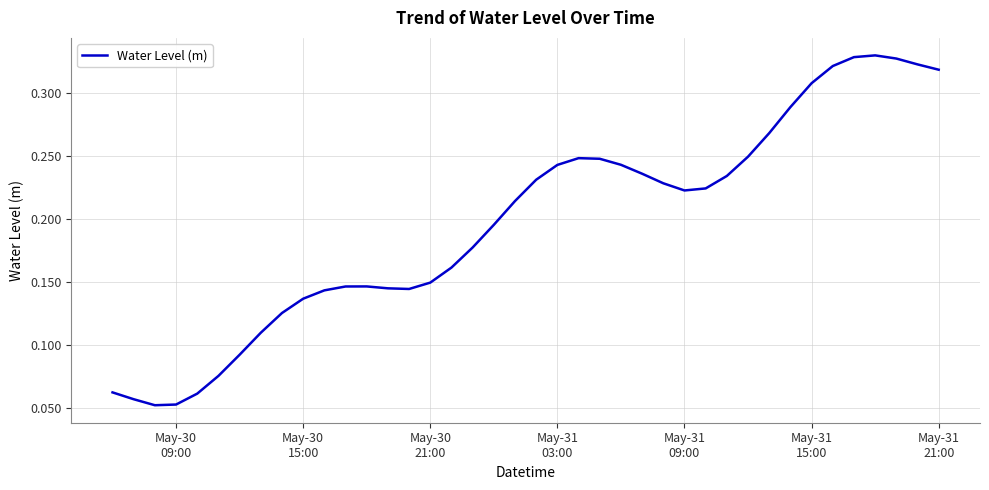

What is the difference between the second highest and second lowest values?

0.3